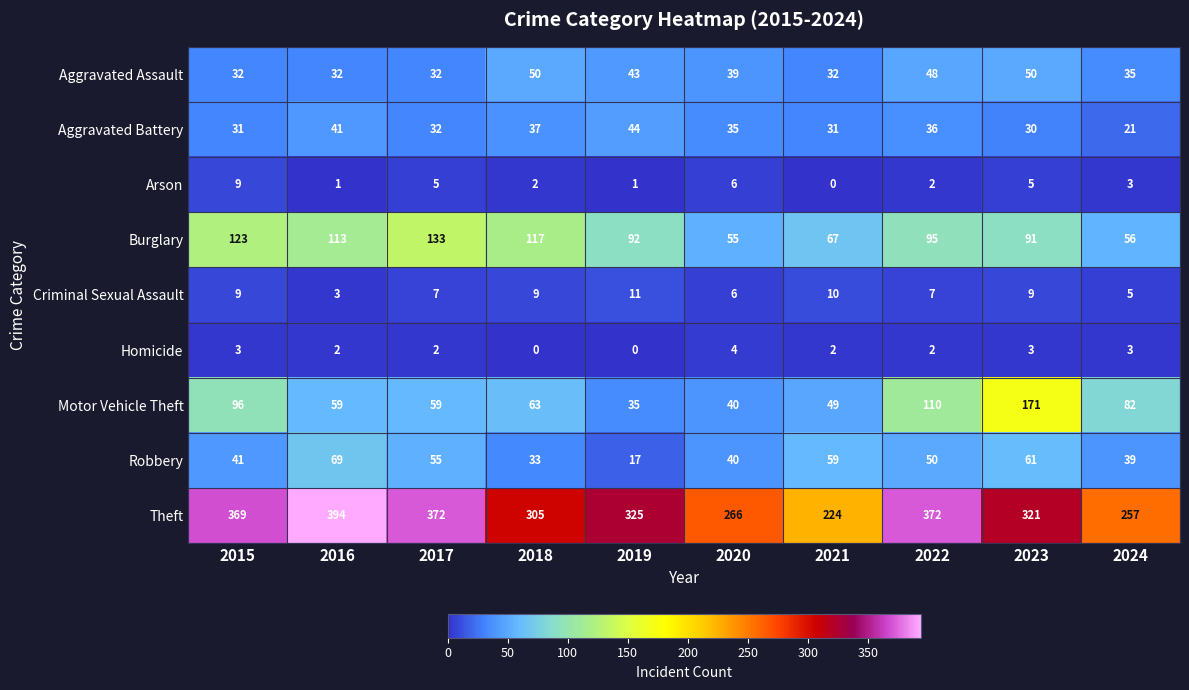

The Burglary series shows 37 at 2023. True or false?

False